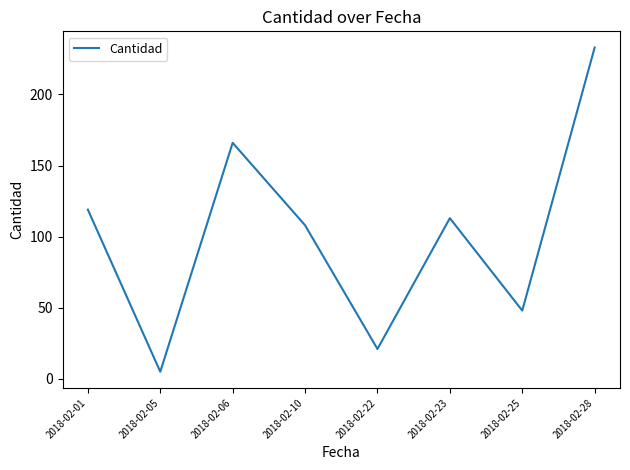

List the labels in order of value, largest first.

2018-02-28, 2018-02-06, 2018-02-01, 2018-02-23, 2018-02-10, 2018-02-25, 2018-02-22, 2018-02-05